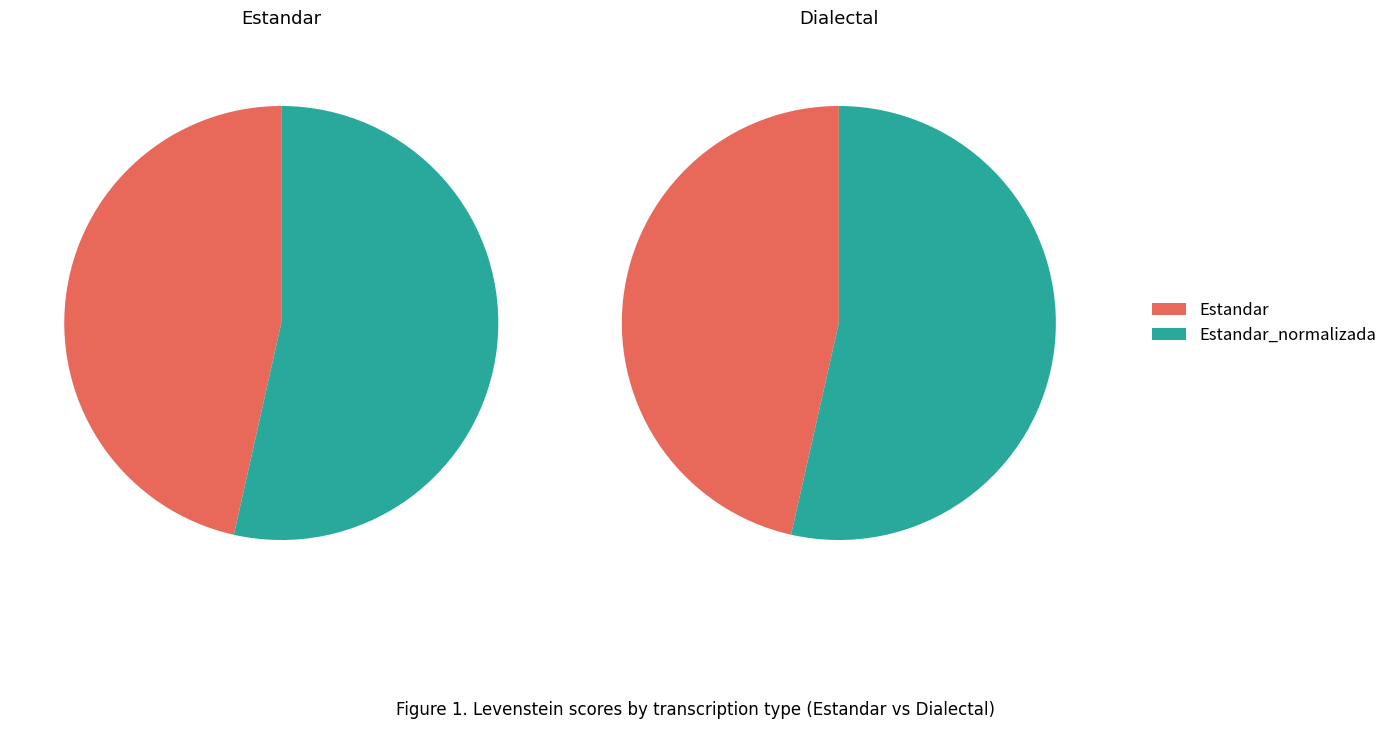

To the nearest percent, what portion does Dialectal represent?

23%